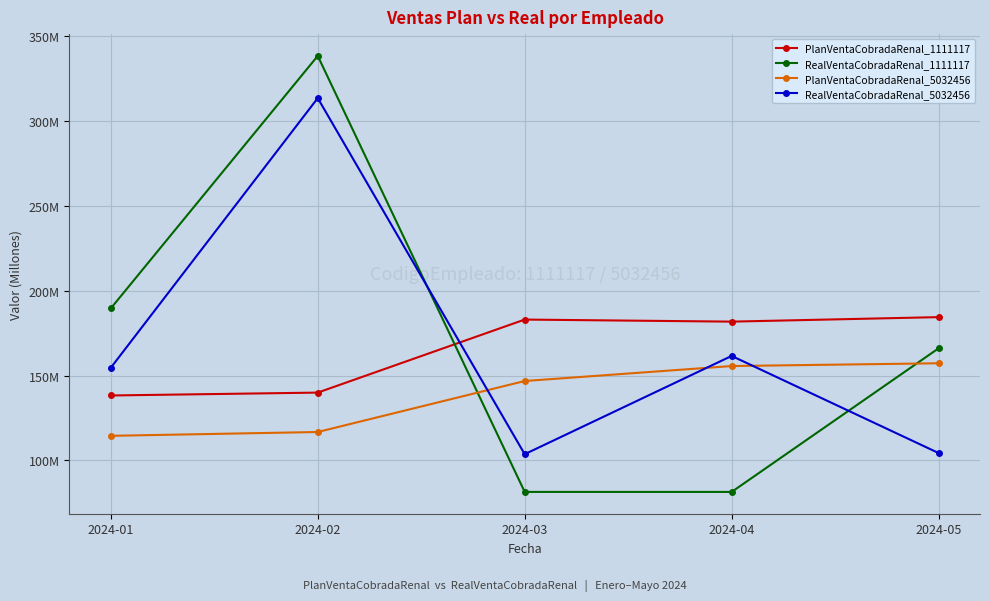

How many interior local valleys does the RealVentaCobradaRenal_5032456 series have?

1